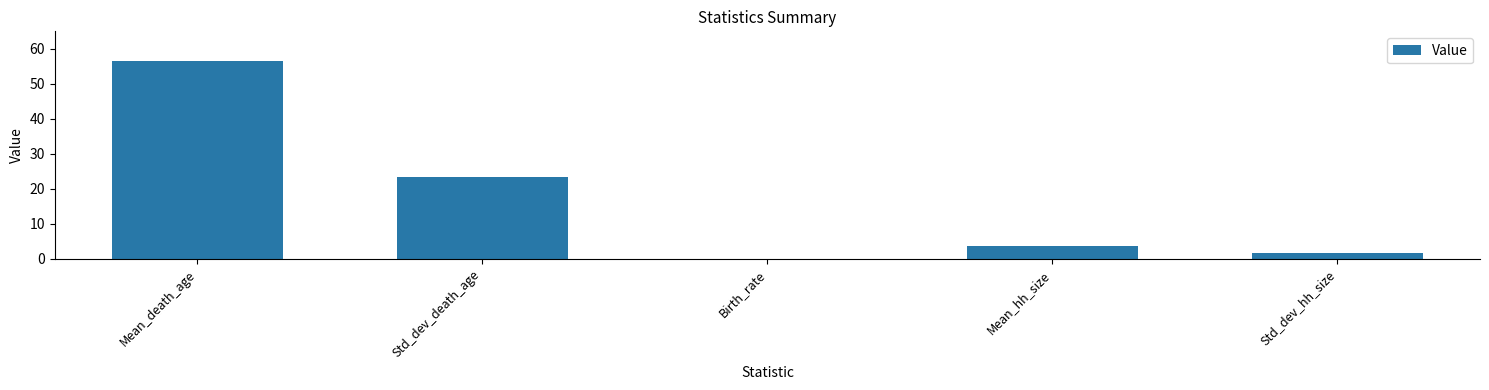

What is the average value?

17.1